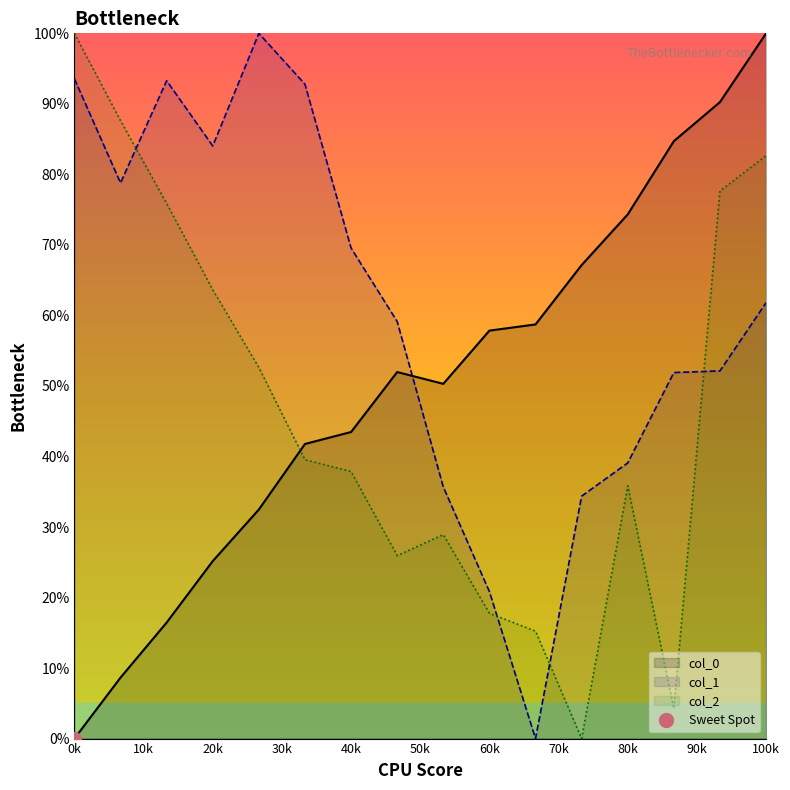

At how many categories does at least one series exceed 88?

6